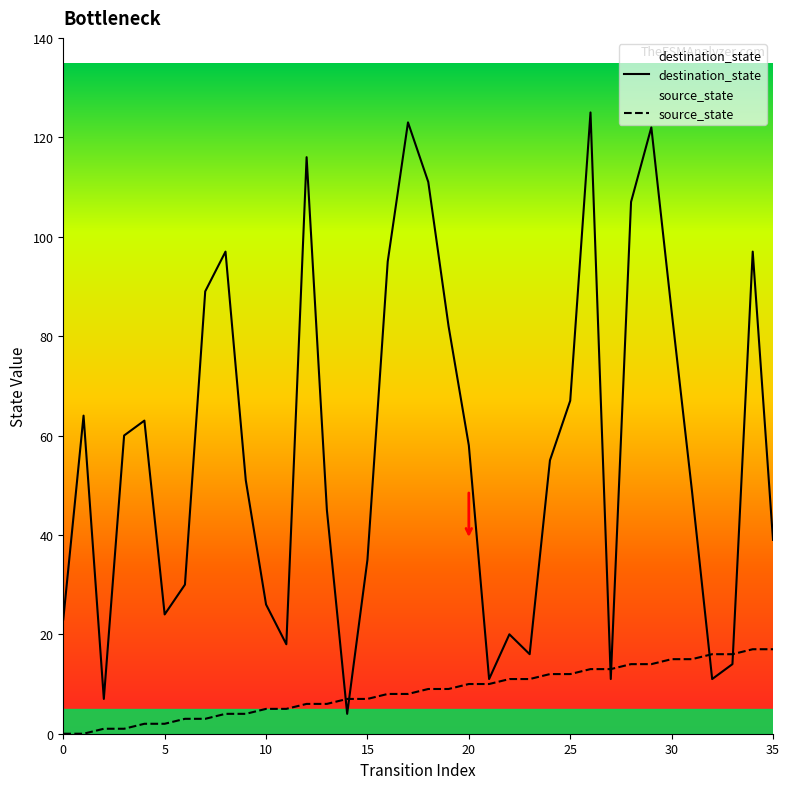

How many values in the destination_state series are below 55?

18